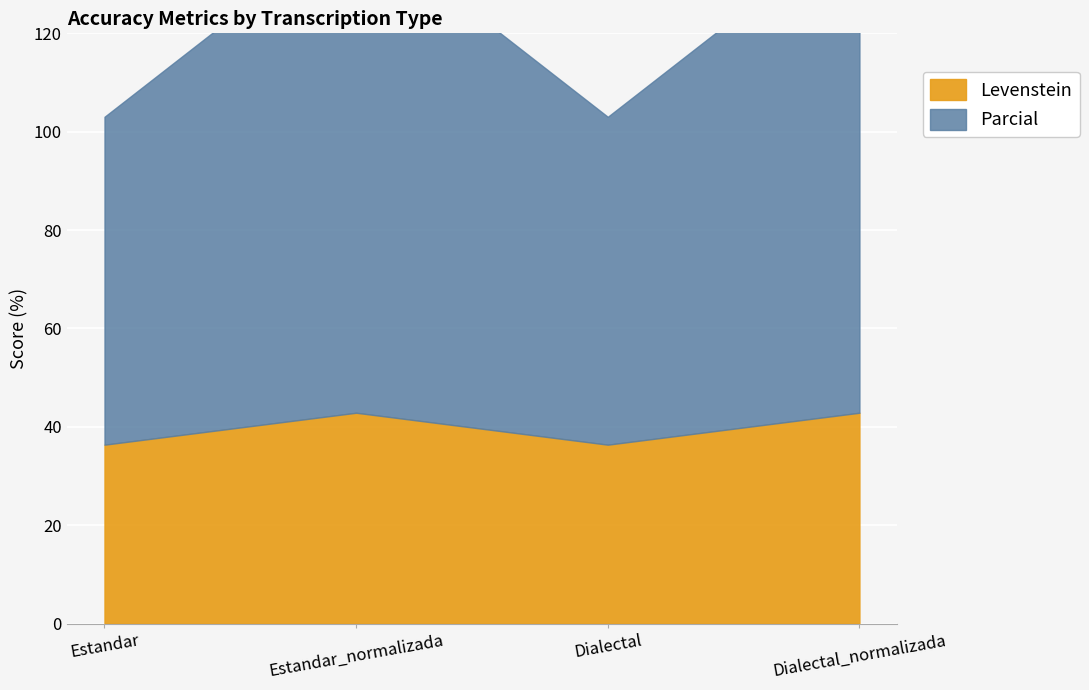

Count the number of data series in this chart.

2